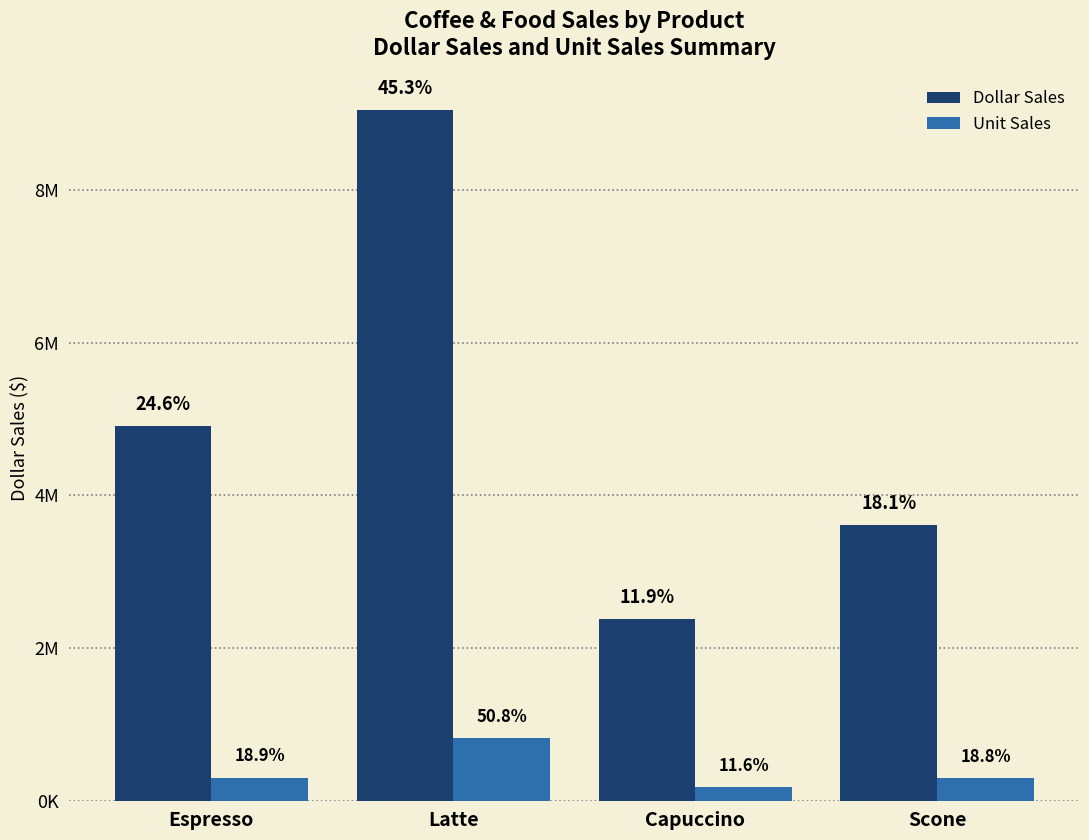

Are the bars horizontal?

No